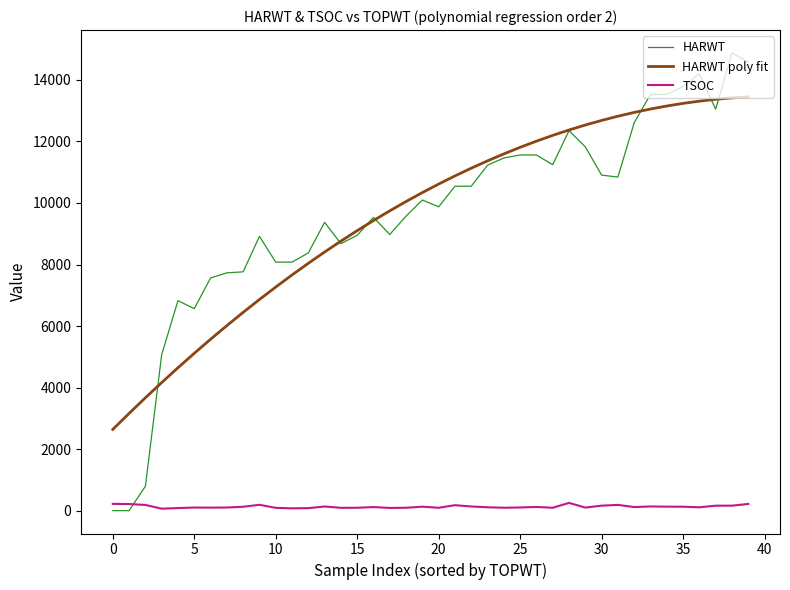

How many lines are shown in the chart?

3